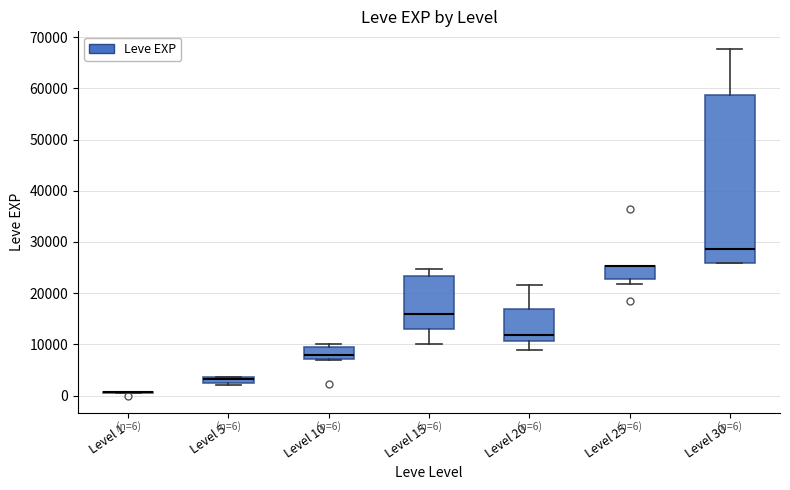

Which box is the tallest, from its lower edge to its upper edge?

Level 30